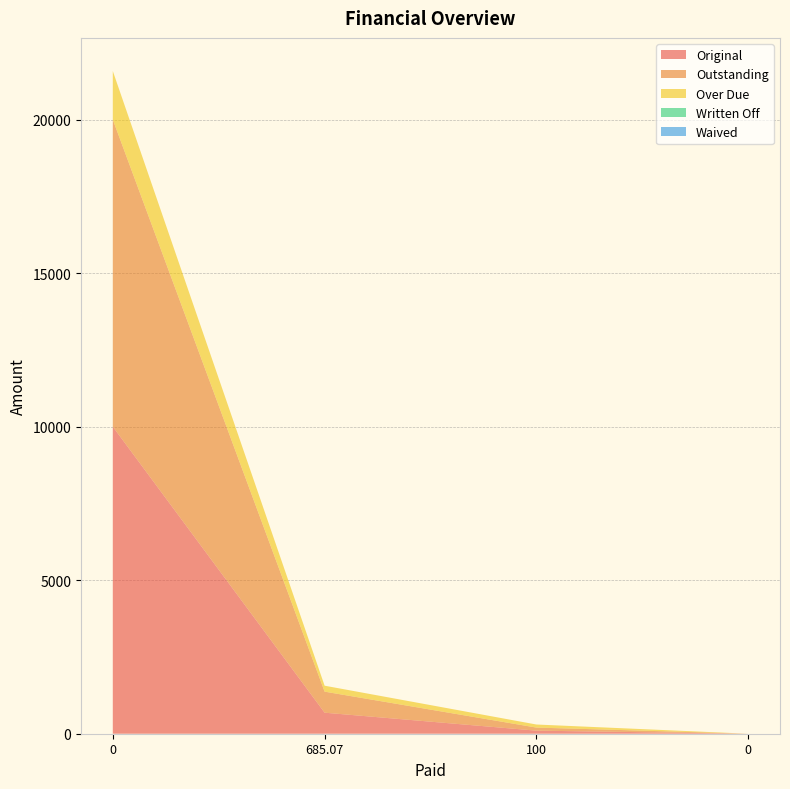

Reading left to right, list all the values displayed in this chart.

Original: 0=10000.0	685.07=685.1	100=100.0	0=0.0
Outstanding: 0=10000.0	685.07=685.1	100=100.0	0=0.0
Over Due: 0=1581.5	685.07=194.0	100=100.0	0=0.0
Written Off: 0=0.0	685.07=0.0	100=0.0	0=0.0
Waived: 0=0.0	685.07=0.0	100=0.0	0=0.0